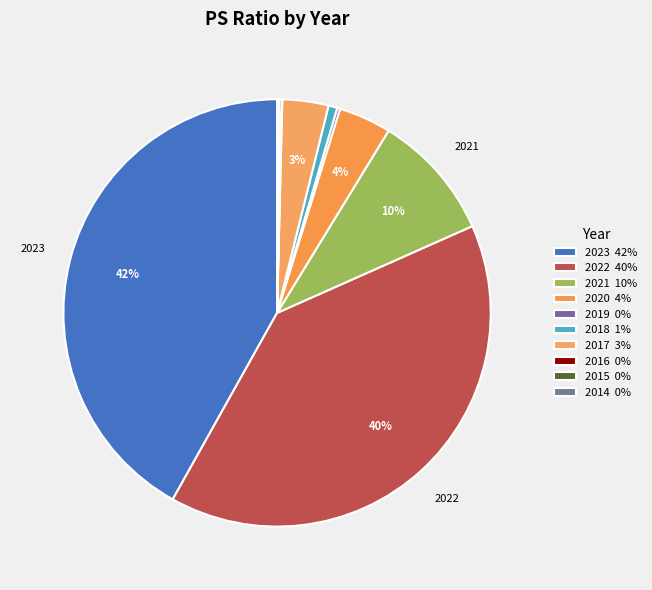

To the nearest percent, what is the combined percentage of 2016 and 2022?

40%